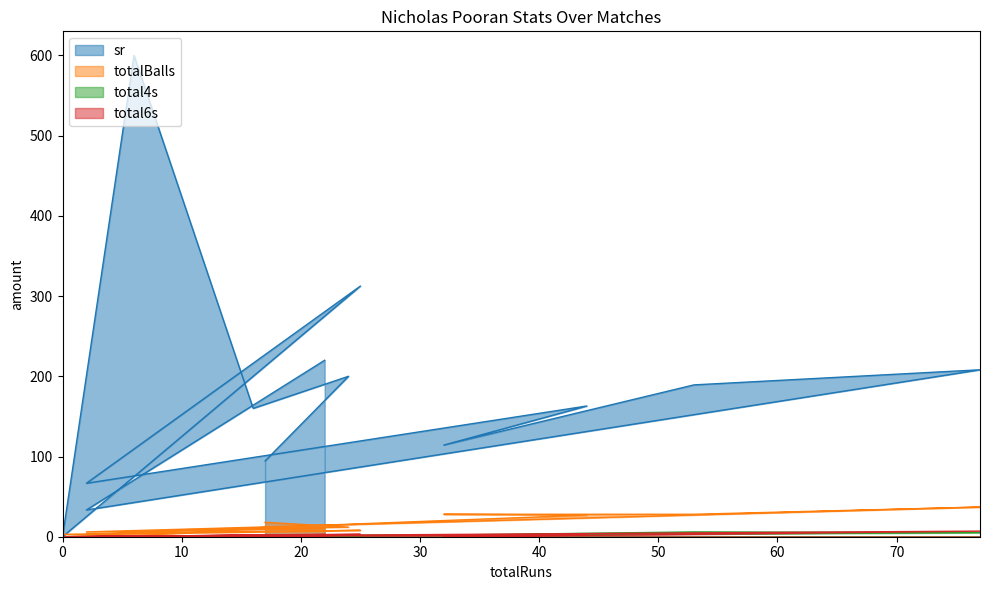

What is the sum of all totalBalls values?

191.0